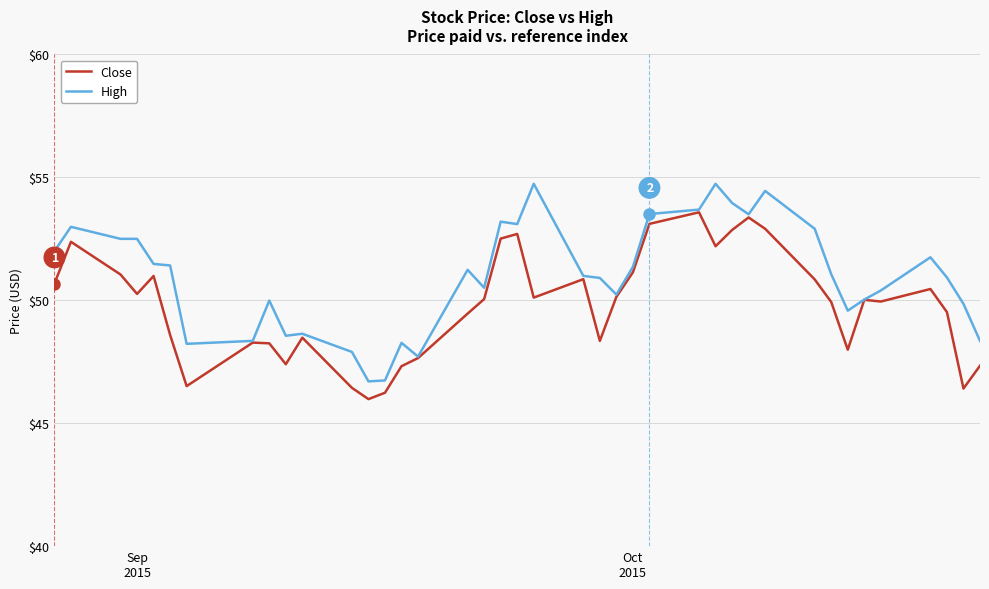

Which series has the largest total across all categories?

High